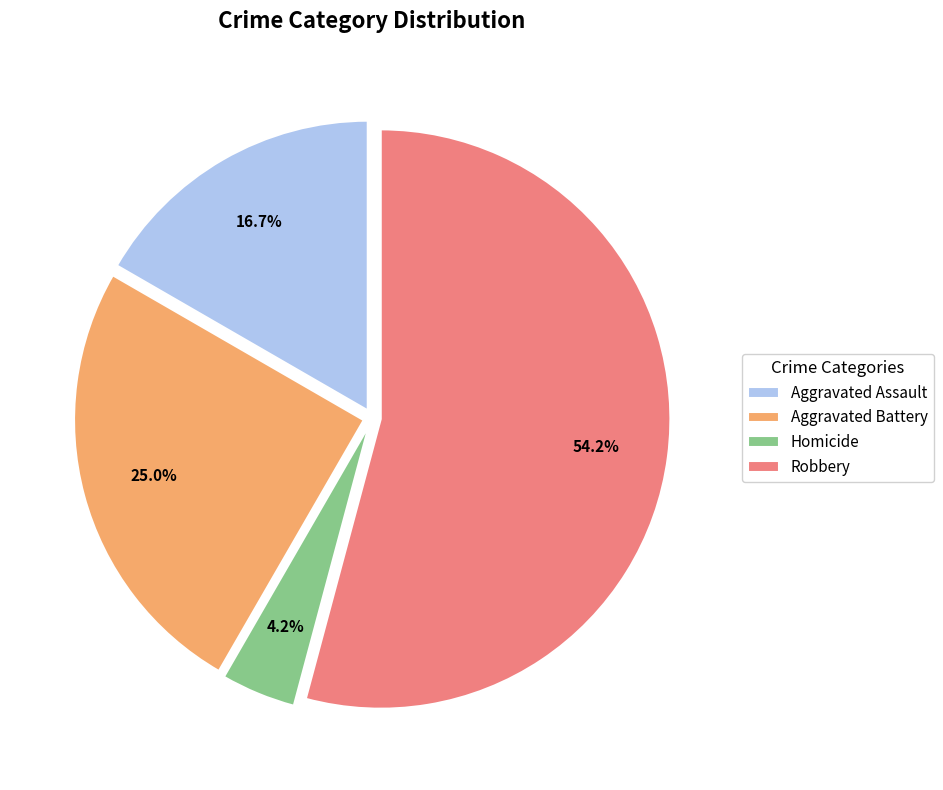

Does any single category account for the majority?

Yes